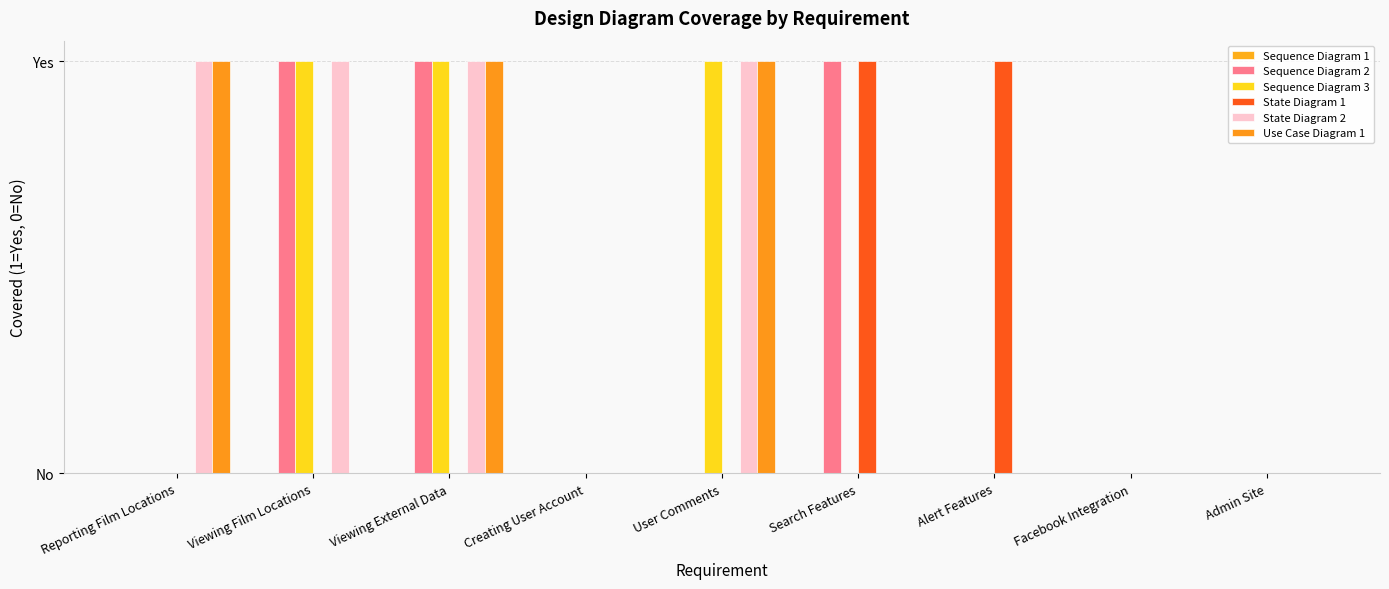

What is the difference between the Sequence Diagram 2 values at Creating User Account and Search Features?

1